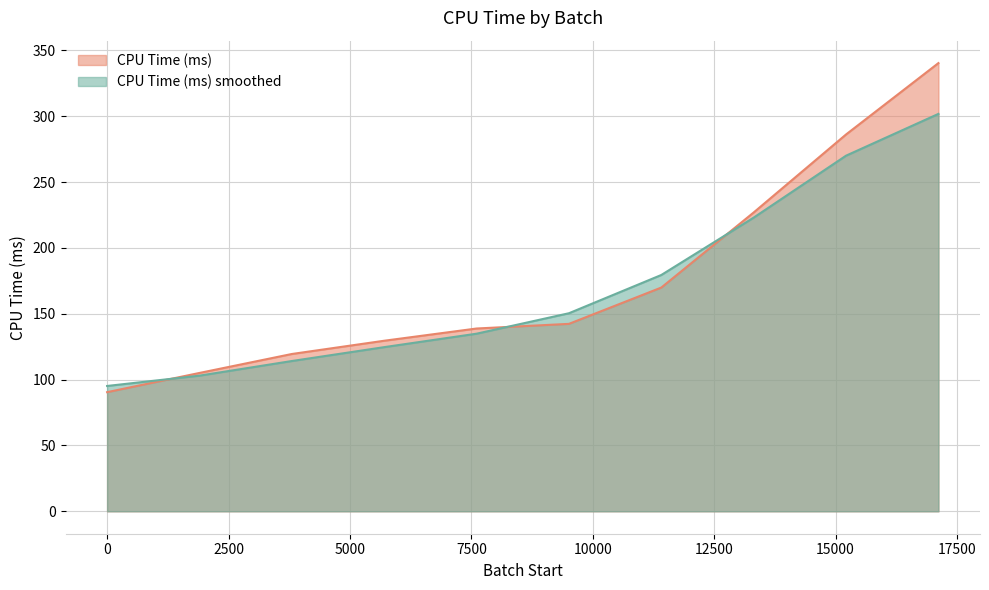

How many distinct data groups are displayed?

2